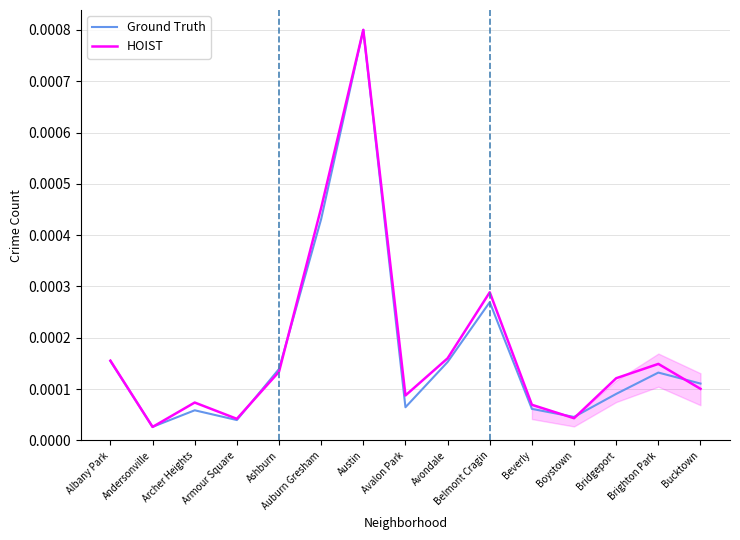

Is the value of HOIST at Ashburn greater than the value of Ground Truth at Avalon Park?

Yes